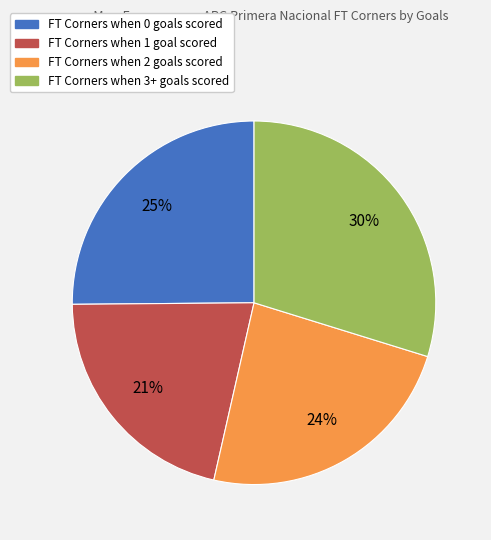

To the nearest percent, what is the average slice percentage?

25%